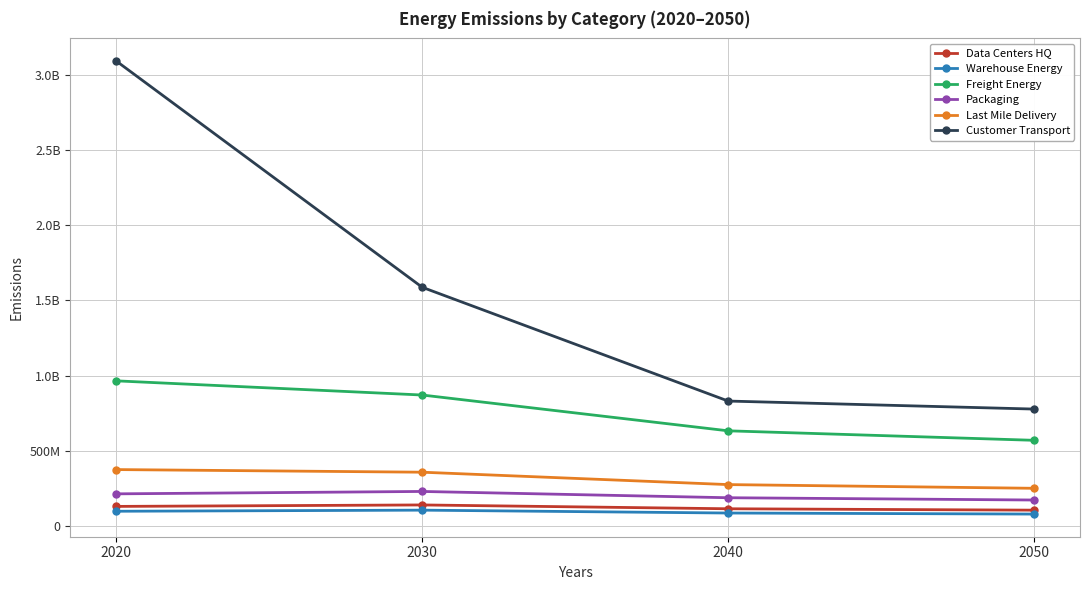

Reading left to right, list all the values displayed in this chart.

Data Centers HQ: 129974629.1	139692057.7	114242722.2	104989037.8
Warehouse Energy: 97739738.7	105047156.5	85909487.7	78950801.3
Freight Energy: 965213876.0	870959979.8	632792421.1	569668881.7
Packaging: 213471371.7	229431354.2	187633161.7	172434836.5
Last Mile Delivery: 375001498.4	357507332.9	275064946.1	250395872.5
Customer Transport: 3092766035.3	1587691315.9	830816274.5	777525393.5